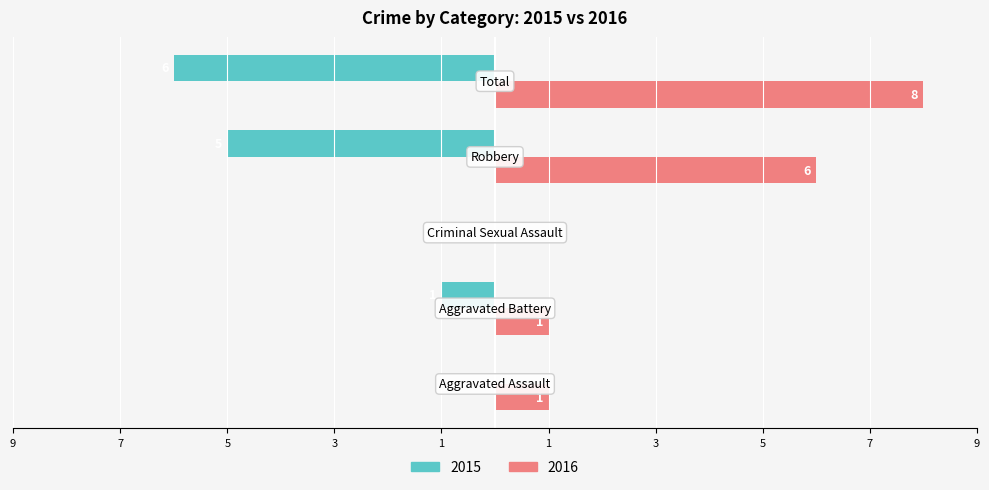

What is the label of the 2nd bar from the left?

Aggravated Battery